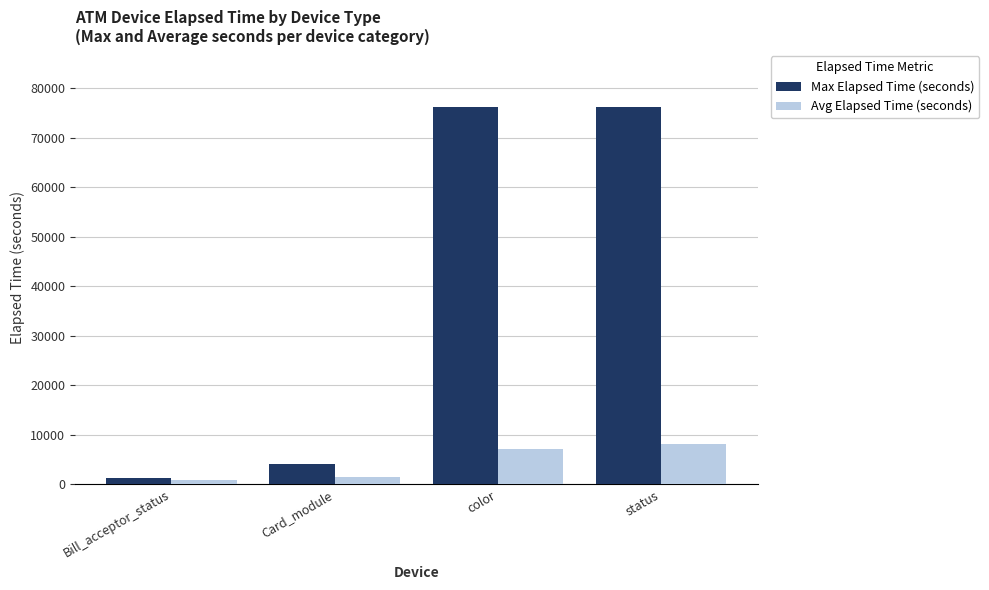

Does the chart contain any negative values?

No